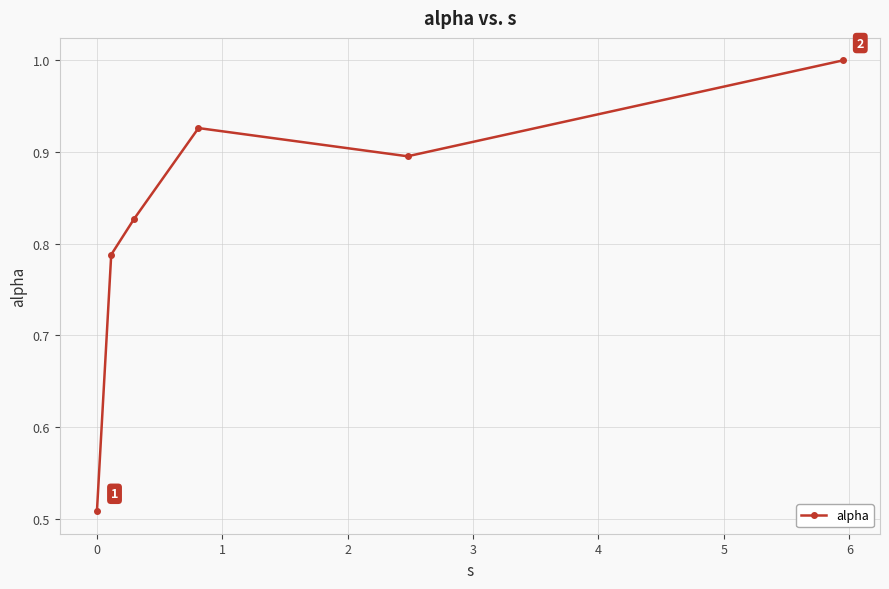

What is the value of the 6th point from the left?

1.0